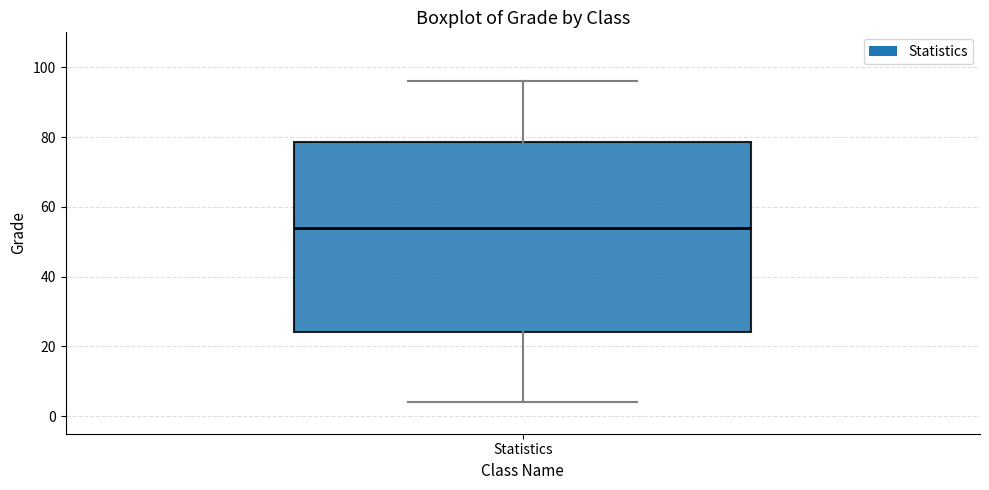

Where does the median line of the box for Statistics sit on the y-axis? The values are not printed on the chart, so give them approximately, as read against the axis.

54